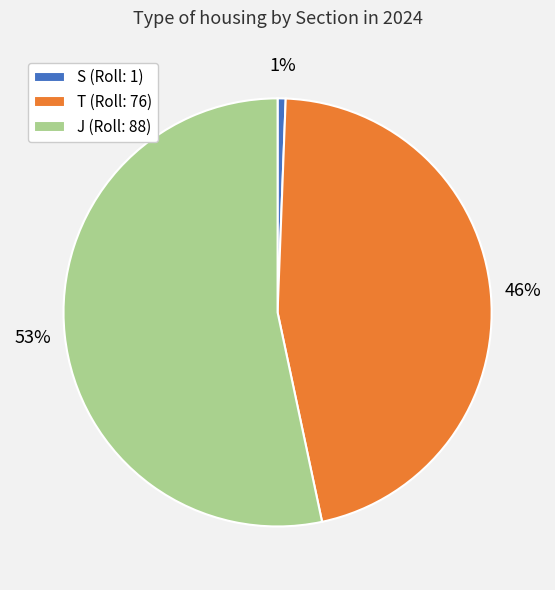

What is the majority slice?

J (Roll: 88)